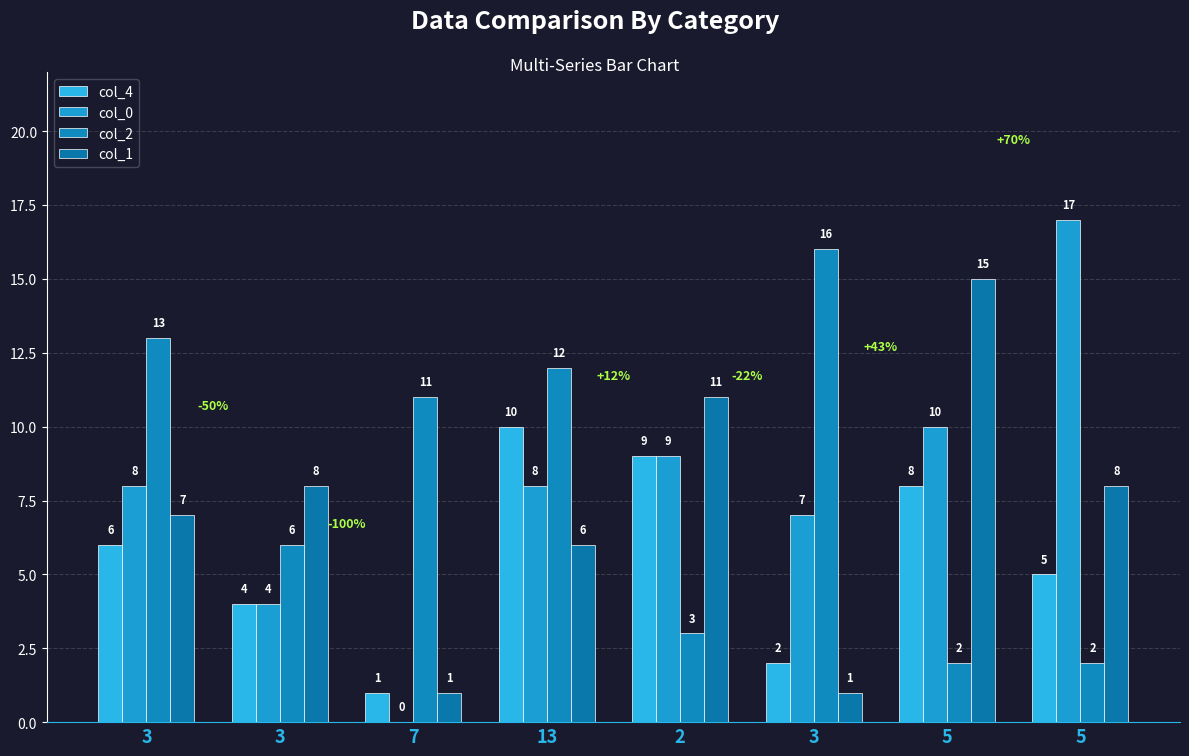

What is the total value across all series at 3?

34